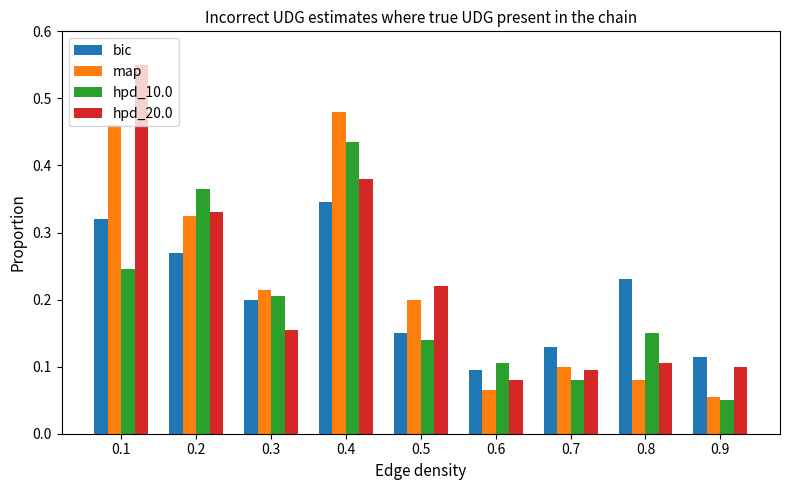

At 0.7, list the series in order from largest to smallest.

bic, map, hpd_20.0, hpd_10.0